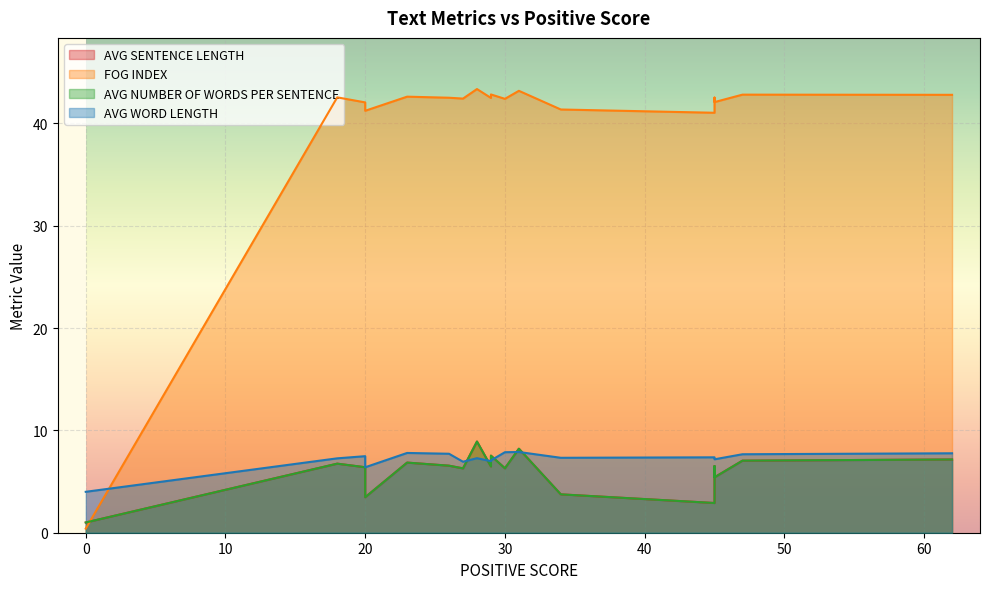

What is the sum of the AVG WORD LENGTH values at 15 and 12?

14.6